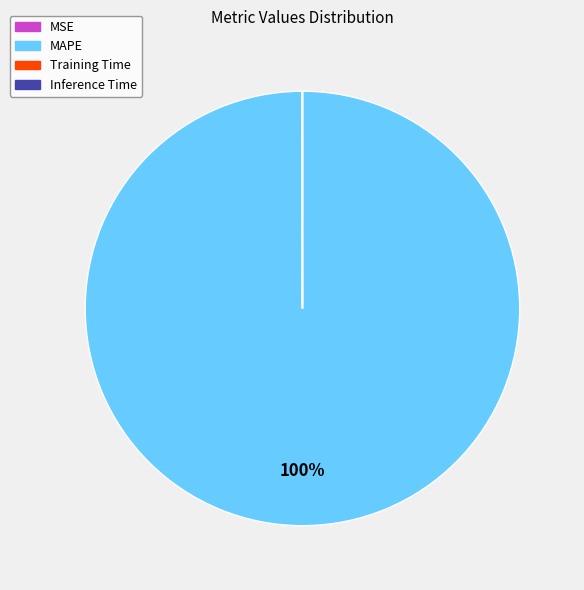

To the nearest percent, what is the difference between the largest and smallest slice percentages?

100%